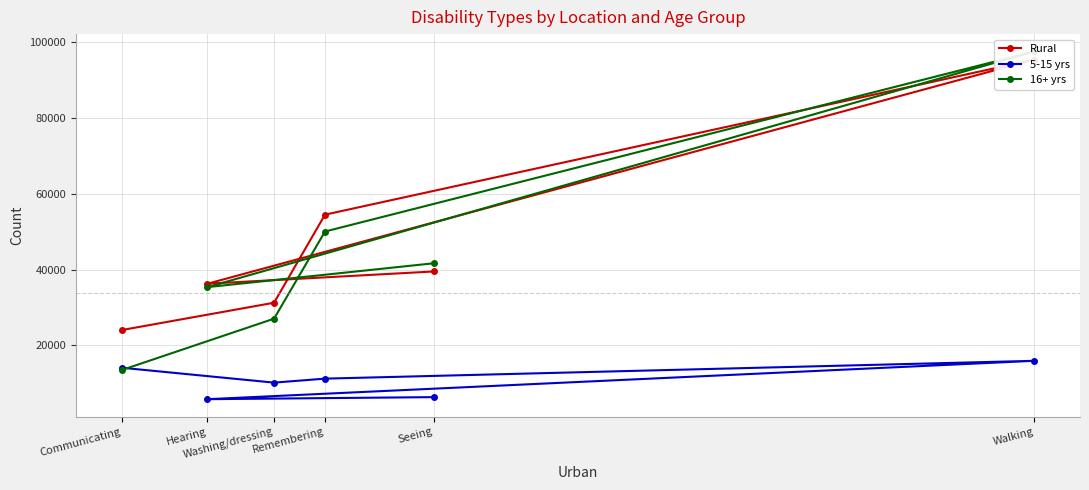

How many values in the 16+ yrs series exceed 41641?

2